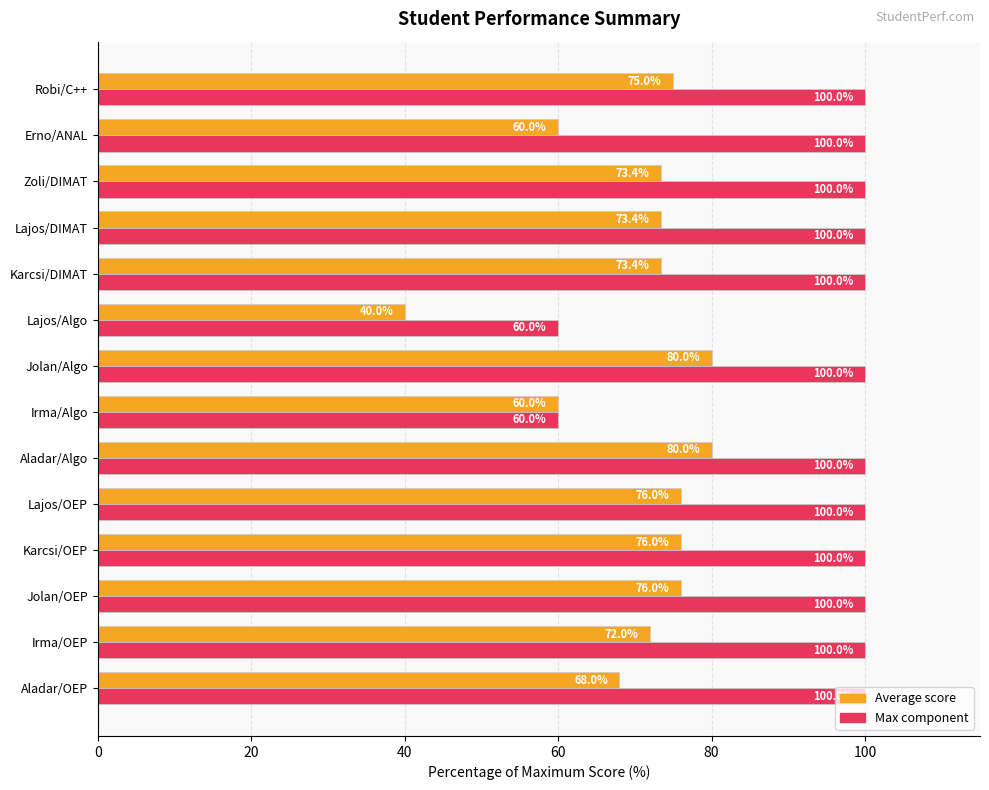

True or false: Max component has a value of 176.5 at Aladar/OEP.

False